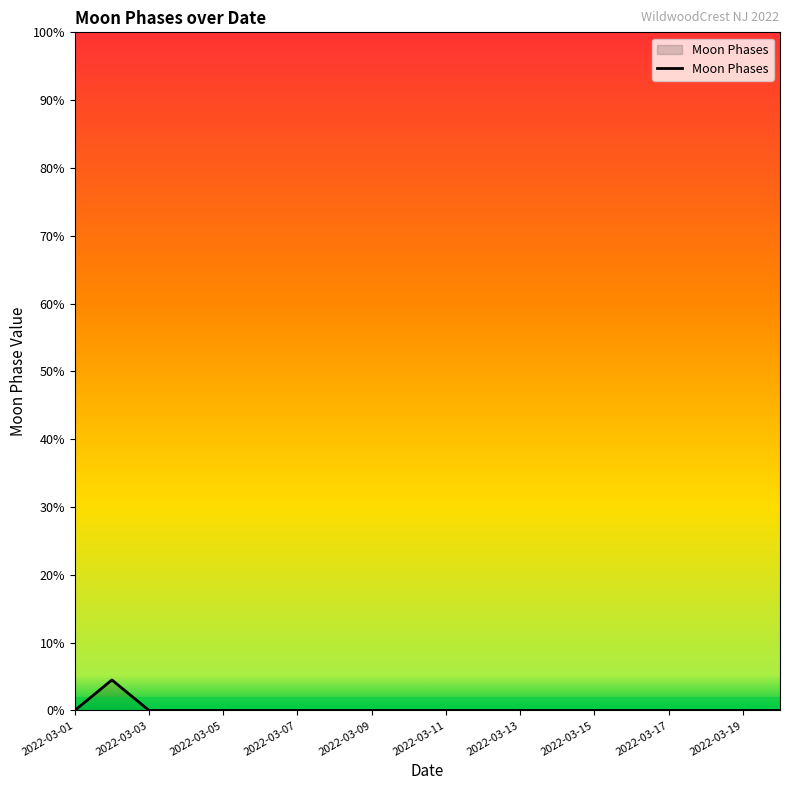

What is the maximum value shown in the chart?

4.5